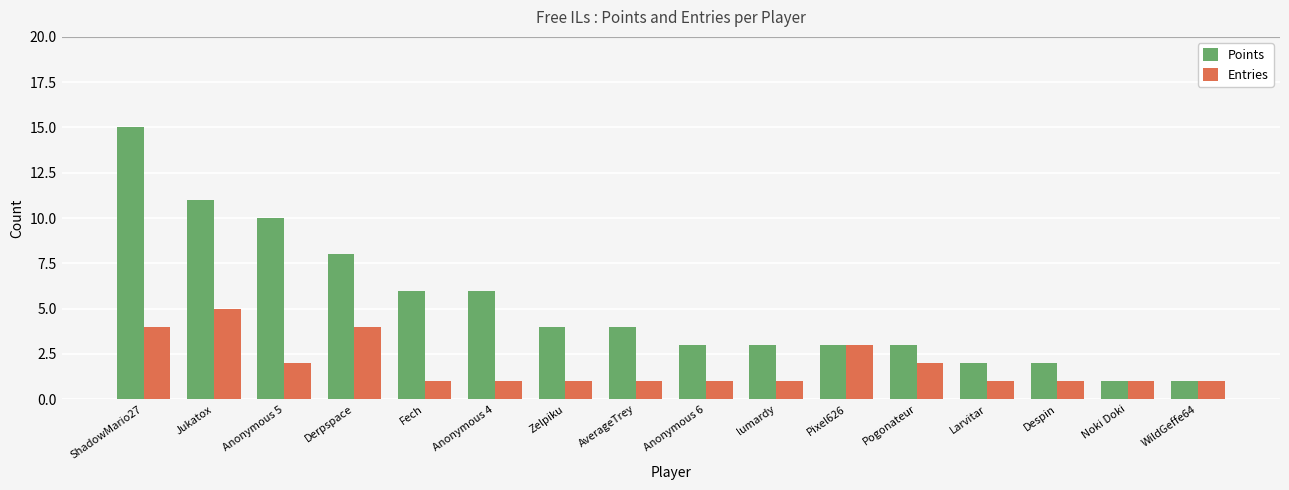

What are all the series names shown in the legend?

Points, Entries